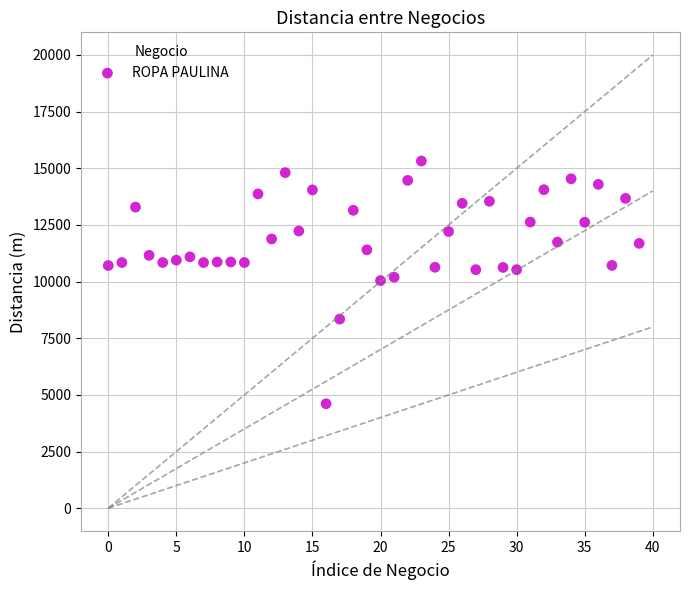

What is the range of Y values (max minus min)?

10709.8